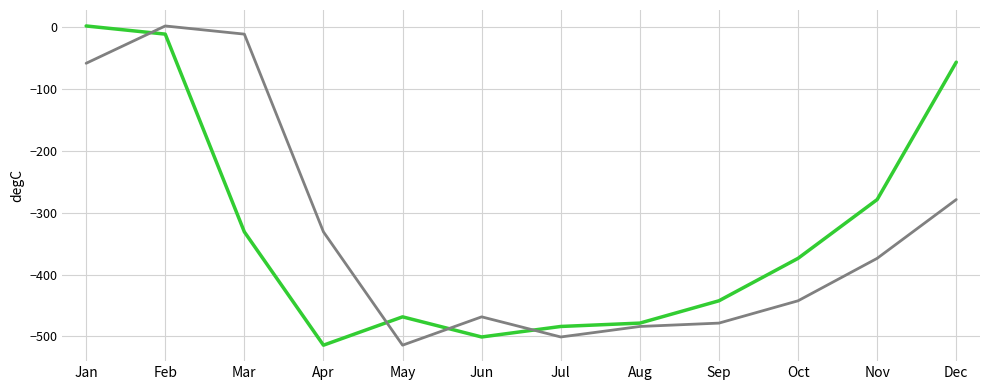

What is the minimum value shown in the chart?

-514.3